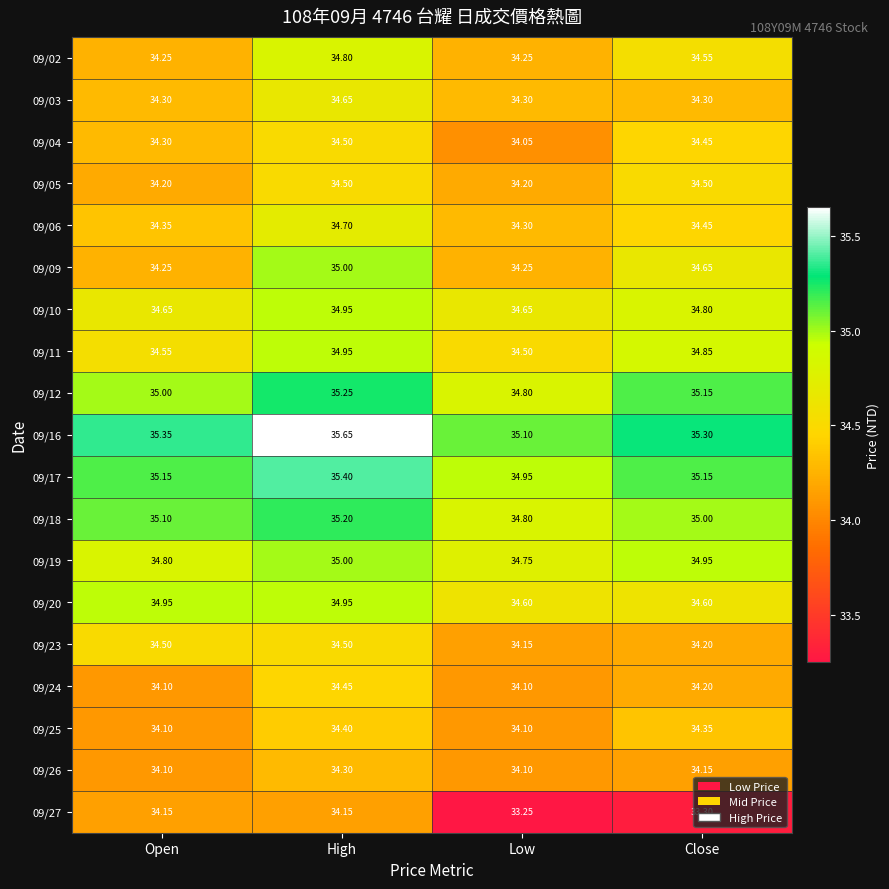

Which category has the lowest value in the 09/18 series?

Low